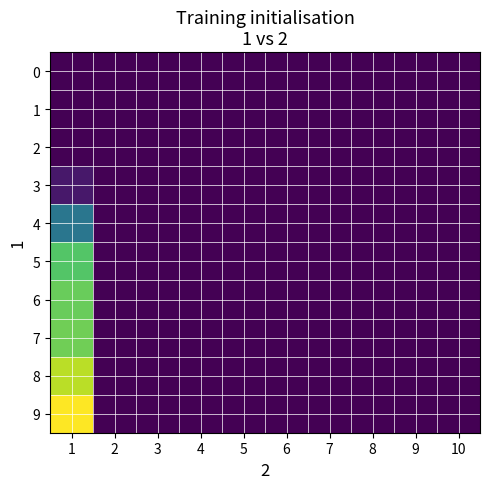

Reading right to left, transcribe all the data shown in this chart.

0: 10=0.0	9=0.0	8=0.0	7=0.0	6=0.0	5=0.0	4=0.0	3=0.0	2=0.0	1=0.0
1: 10=0.0	9=0.0	8=0.0	7=0.0	6=0.0	5=0.0	4=0.0	3=0.0	2=0.0	1=0.0
2: 10=0.0	9=0.0	8=0.0	7=0.0	6=0.0	5=0.0	4=0.0	3=0.0	2=0.0	1=0.0
3: 10=0.0	9=0.0	8=0.0	7=0.0	6=0.0	5=0.0	4=0.0	3=0.0	2=0.0	1=0.8
4: 10=0.0	9=0.0	8=0.0	7=0.0	6=0.0	5=0.0	4=0.0	3=0.0	2=0.0	1=5.1
5: 10=0.0	9=0.0	8=0.0	7=0.0	6=0.0	5=0.0	4=0.0	3=0.0	2=0.0	1=9.6
6: 10=0.0	9=0.0	8=0.0	7=0.0	6=0.0	5=0.0	4=0.0	3=0.0	2=0.0	1=10.1
7: 10=0.0	9=0.0	8=0.0	7=0.0	6=0.0	5=0.0	4=0.0	3=0.0	2=0.0	1=10.2
8: 10=0.0	9=0.0	8=0.0	7=0.0	6=0.0	5=0.0	4=0.0	3=0.0	2=0.0	1=11.7
9: 10=0.0	9=0.0	8=0.0	7=0.0	6=0.0	5=0.0	4=0.0	3=0.0	2=0.0	1=13.0